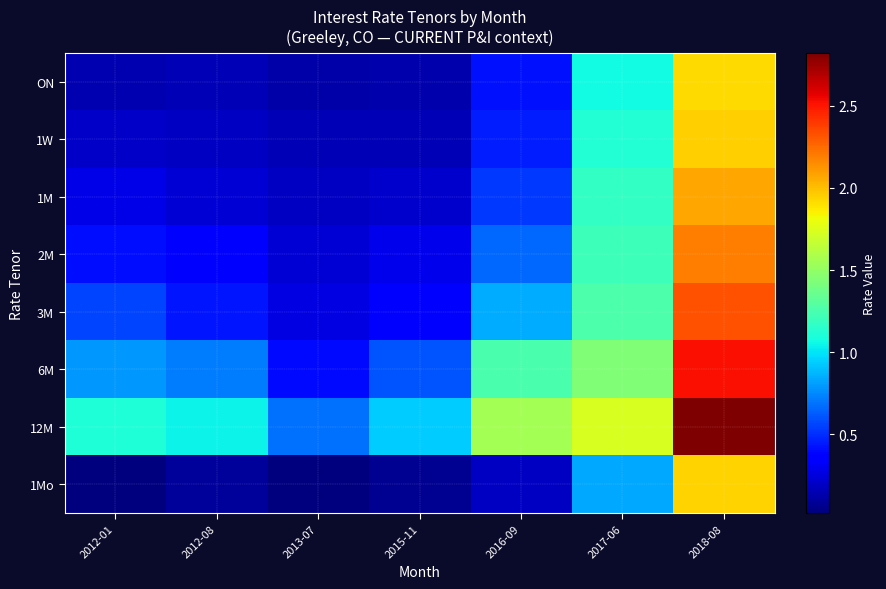

What is the maximum value shown in the chart?

2.8